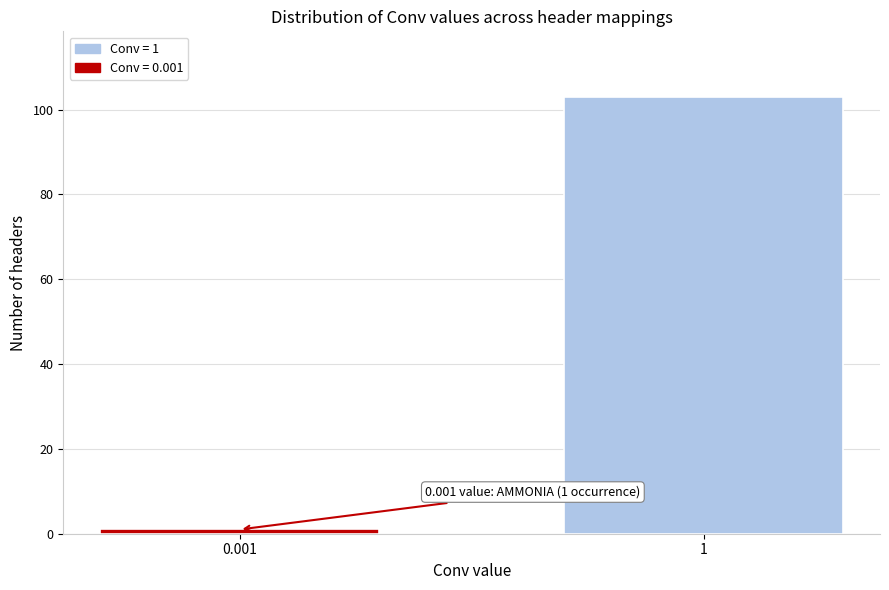

Reading left to right, list all the values displayed in this chart.

0.001=1	1=103